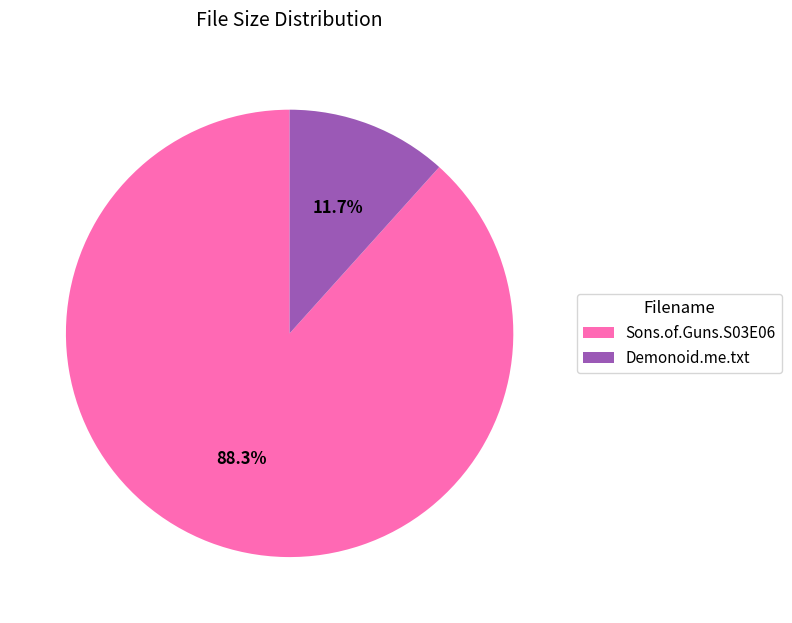

To the nearest percent, what is the average slice percentage?

50%